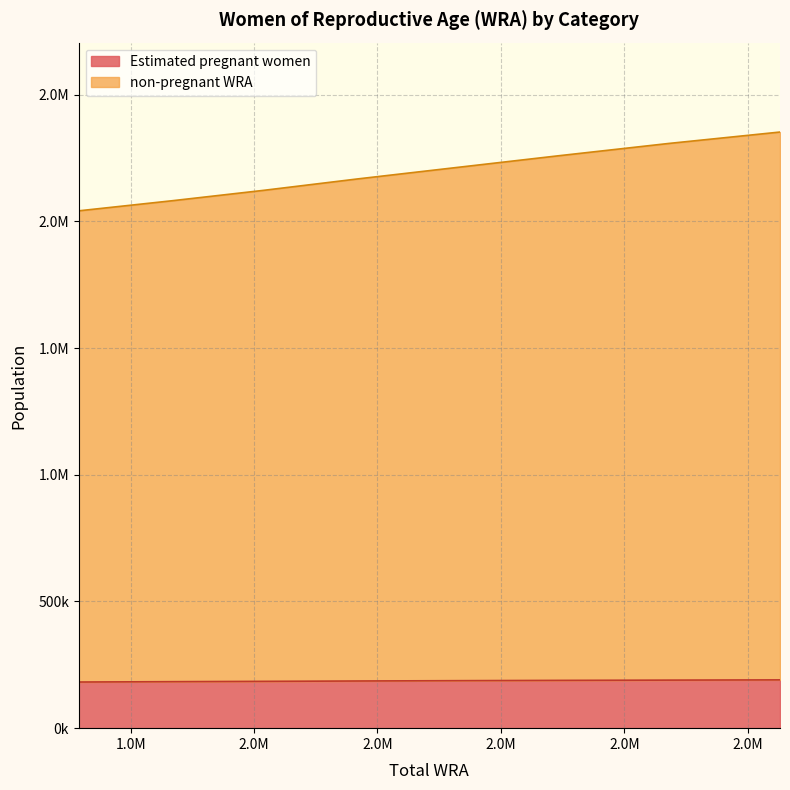

Where is the first local maximum for non-pregnant WRA?

2213000